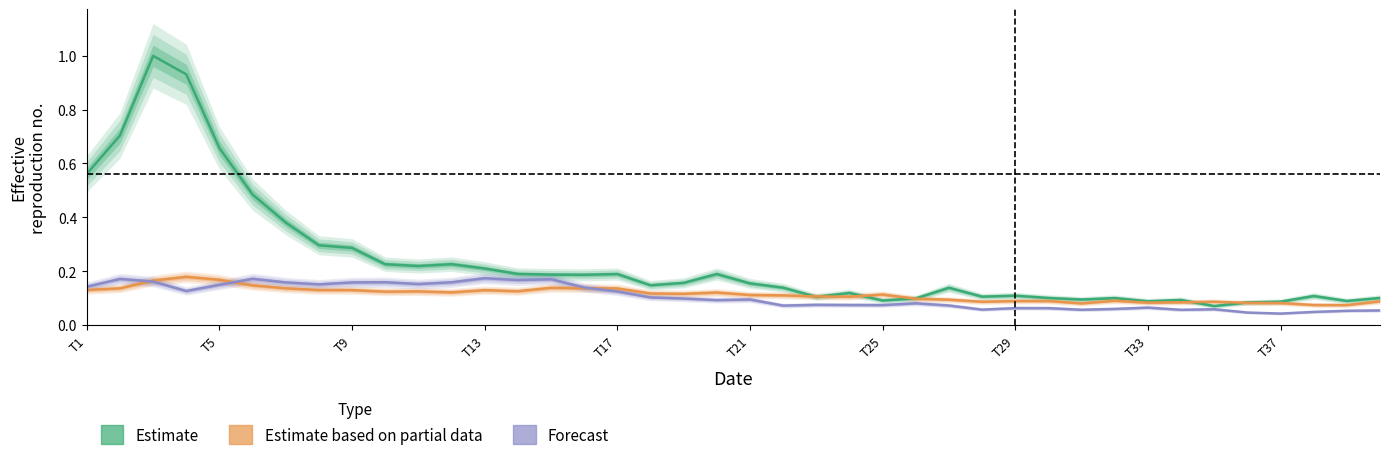

What is the label of the 7th point from the left?

T25